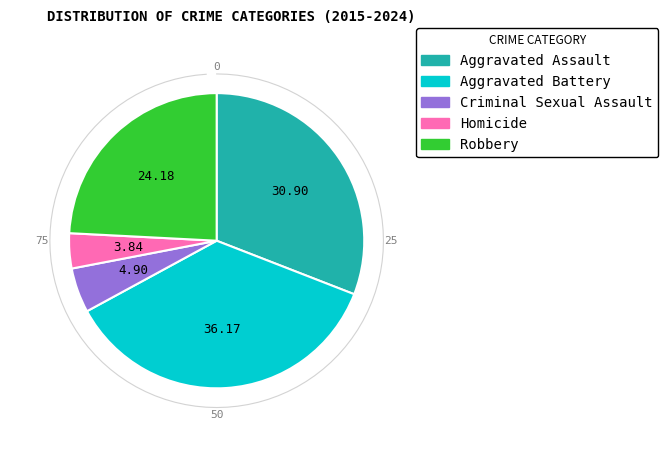

Is there a majority slice in this chart?

No